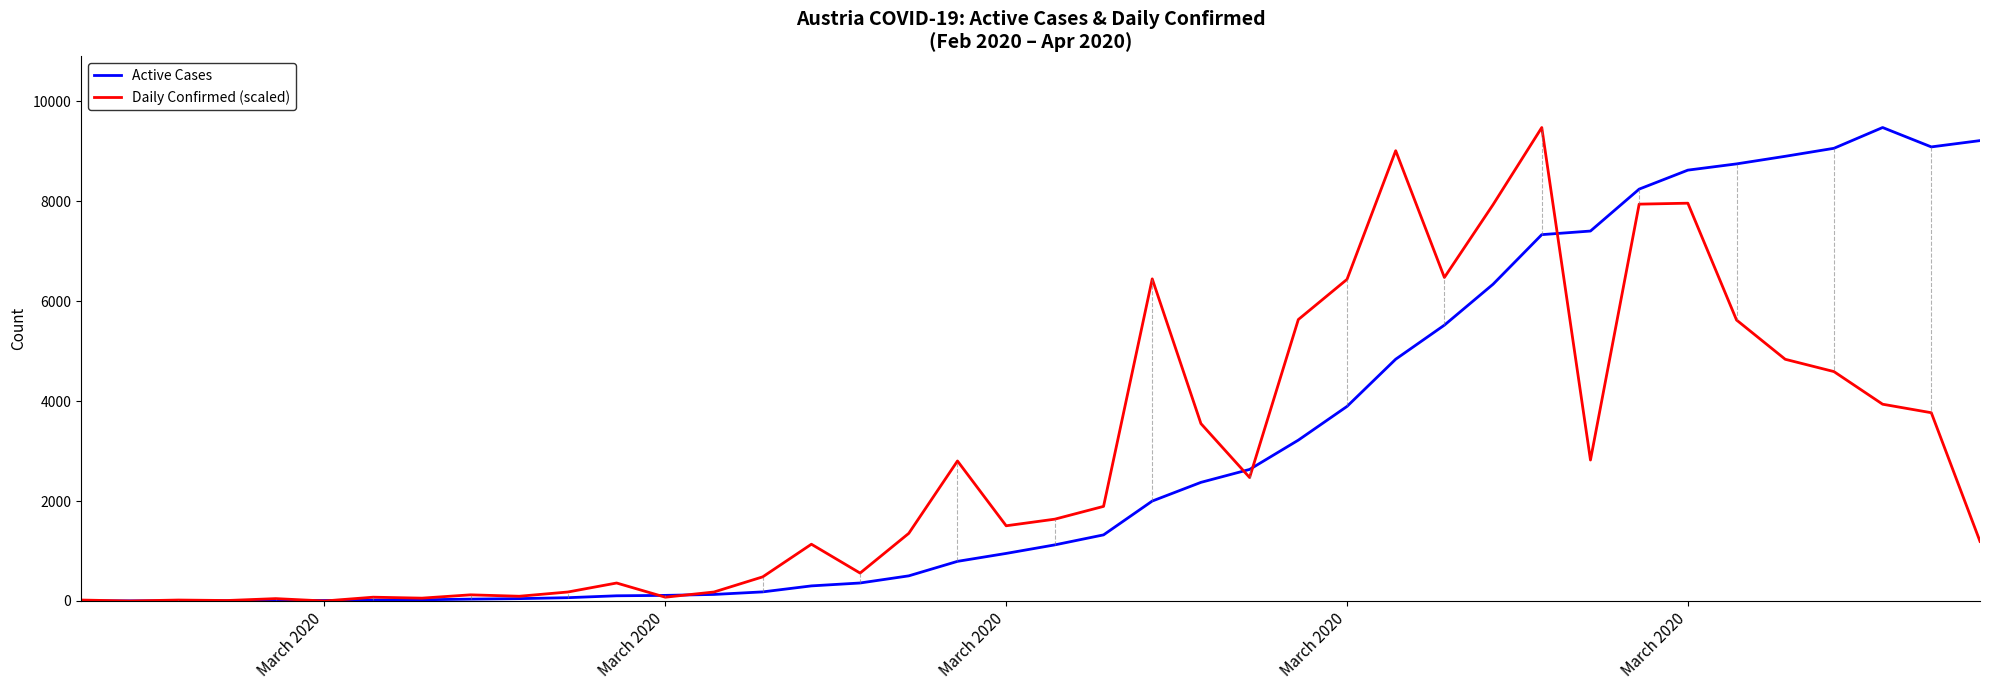

Does the chart display data point markers on the line(s)?

No